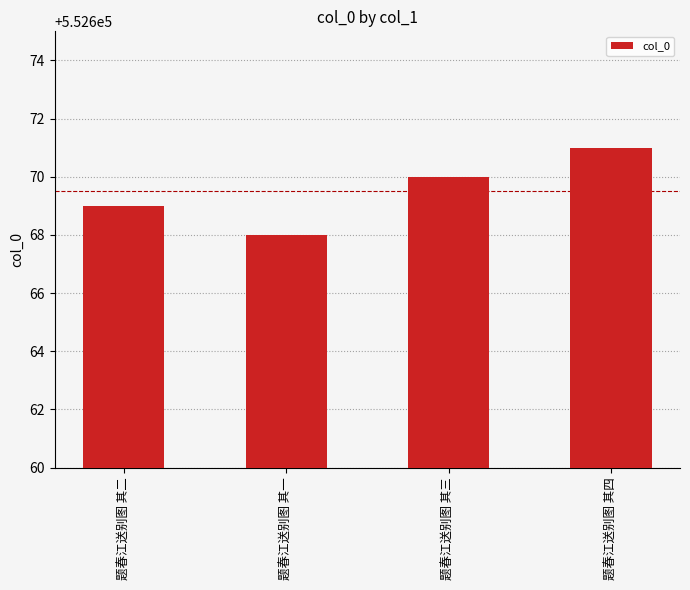

The value at 题春江送别图 其一 is 552668. True or false?

True